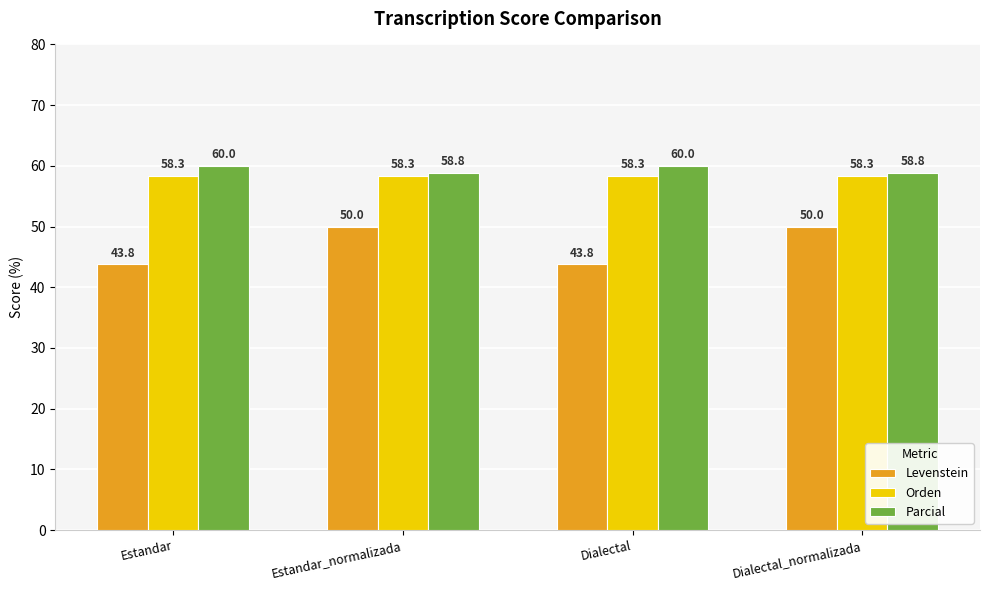

Which series has the widest spread of values?

Levenstein